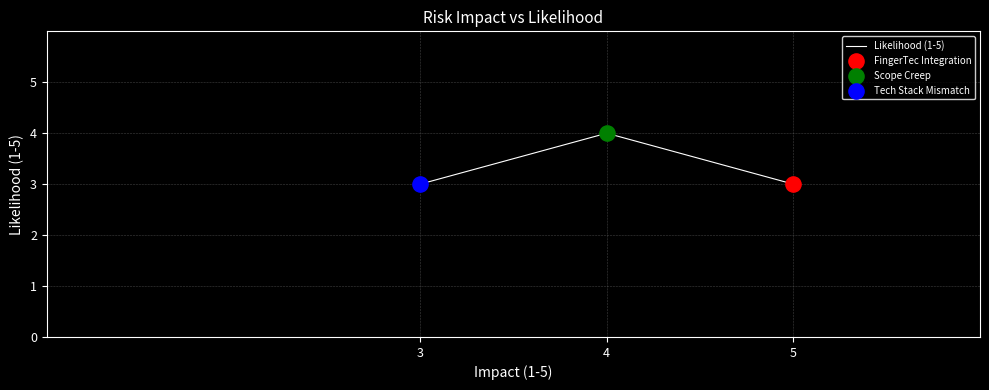

Which has a higher value, 5 or 3?

5